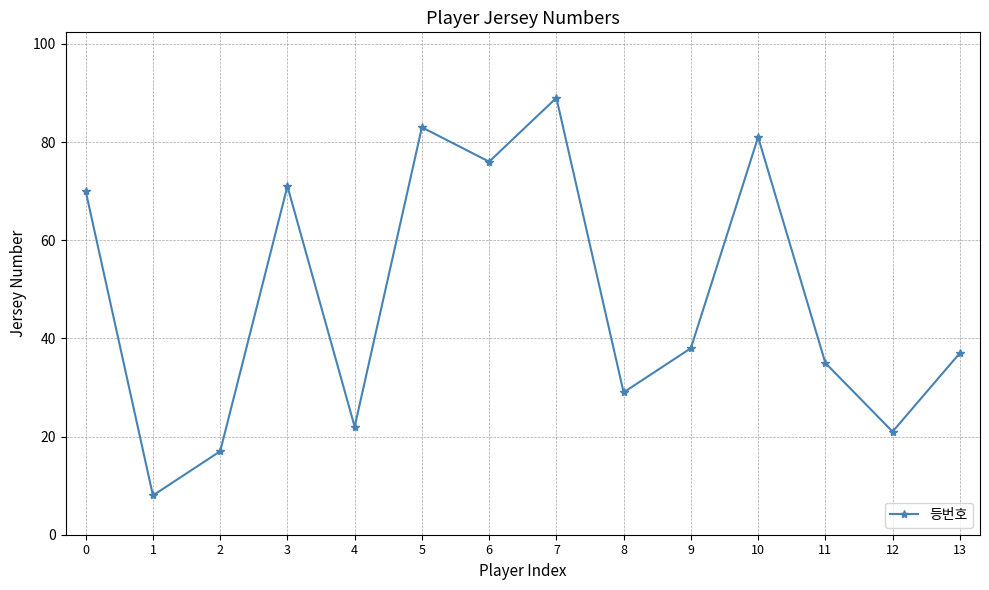

List the labels in order of value, smallest first.

1, 2, 12, 4, 8, 11, 13, 9, 0, 3, 6, 10, 5, 7